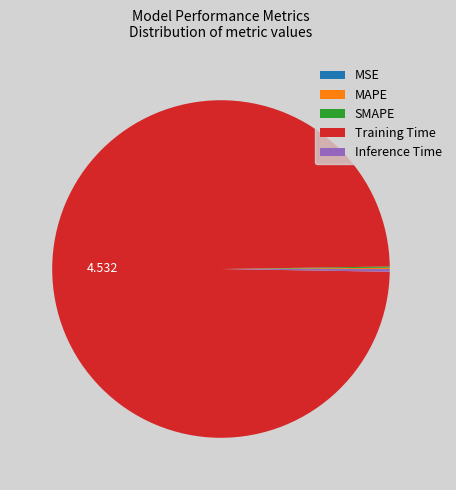

Is it true that Training Time is 89% of the pie?

False